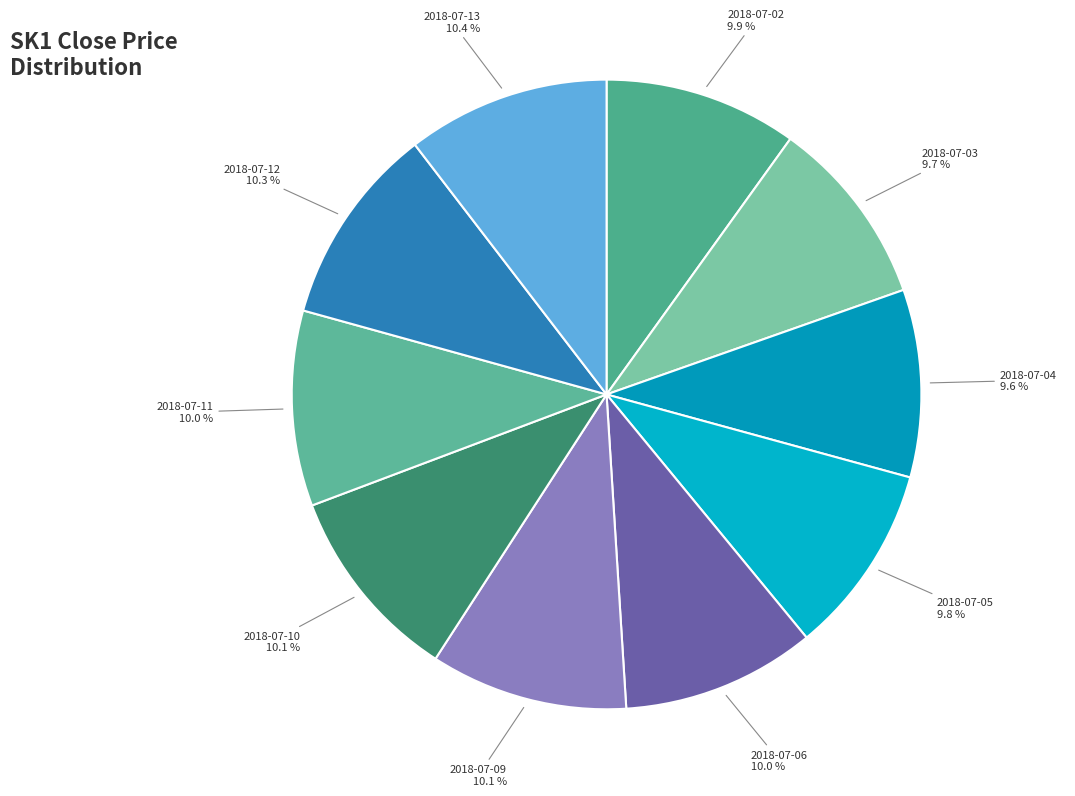

Count the number of slices in the pie.

10